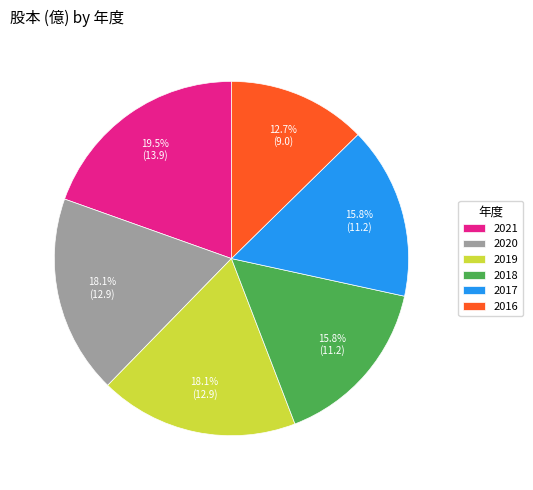

To the nearest percent, what percentage of the pie is 2019?

18%